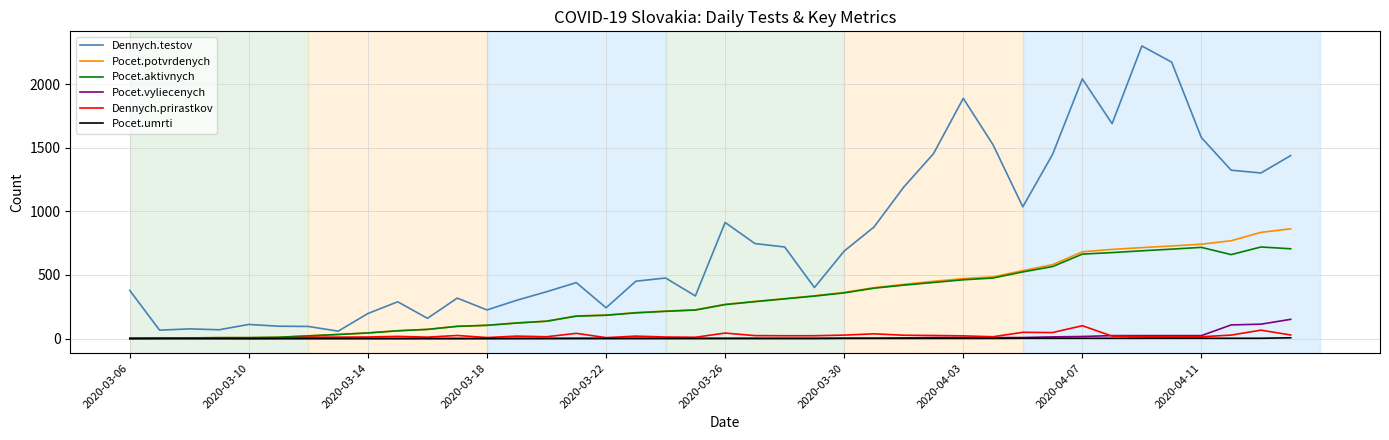

Which series has the largest total across all categories?

Dennych.testov